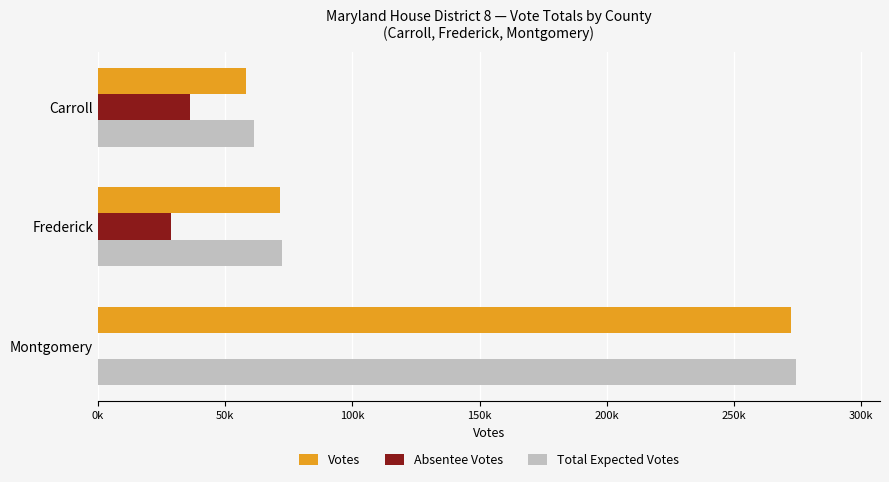

Reading left to right, extract all data points from this chart.

Votes: 58066	71571	272236
Absentee Votes: 36363	28836	0
Total Expected Votes: 61270	72411	274460